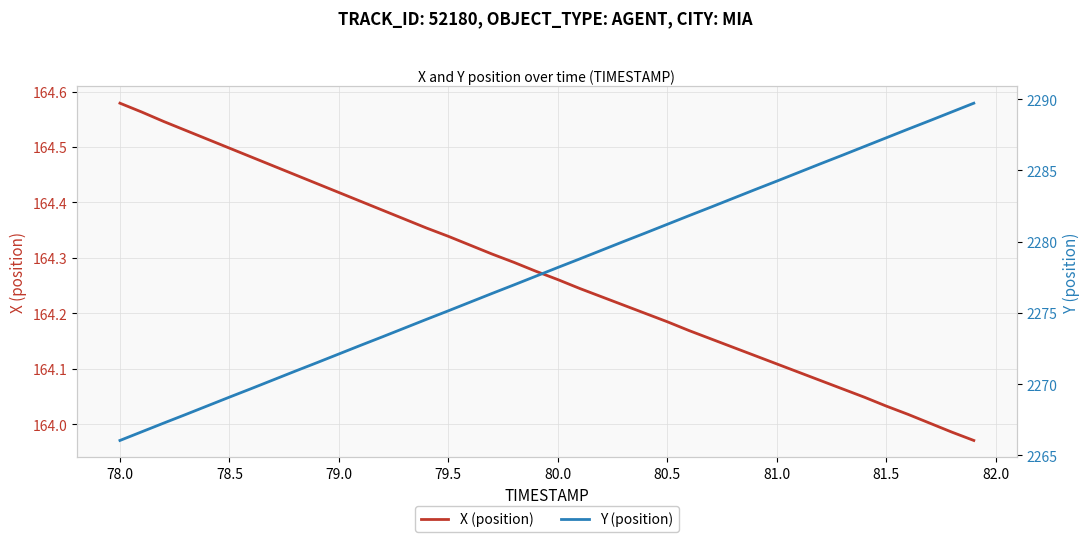

True or false: Y (position) has more than 2 points higher than both neighbors.

False